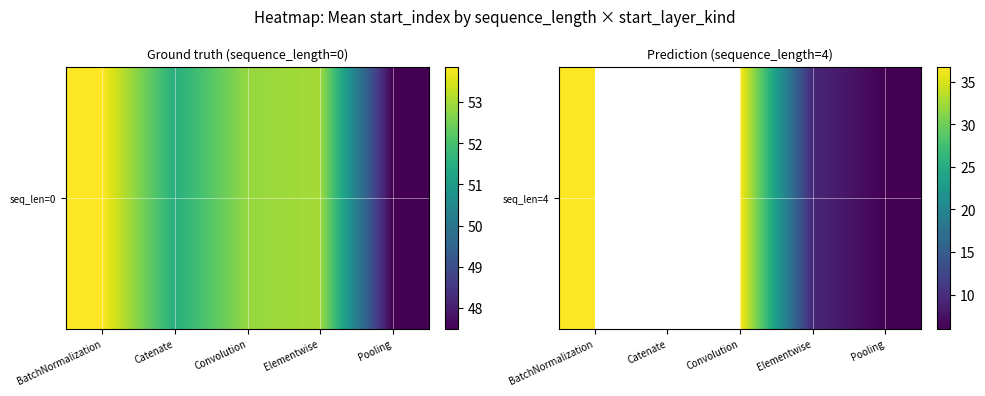

What is the greatest value displayed?

36.8